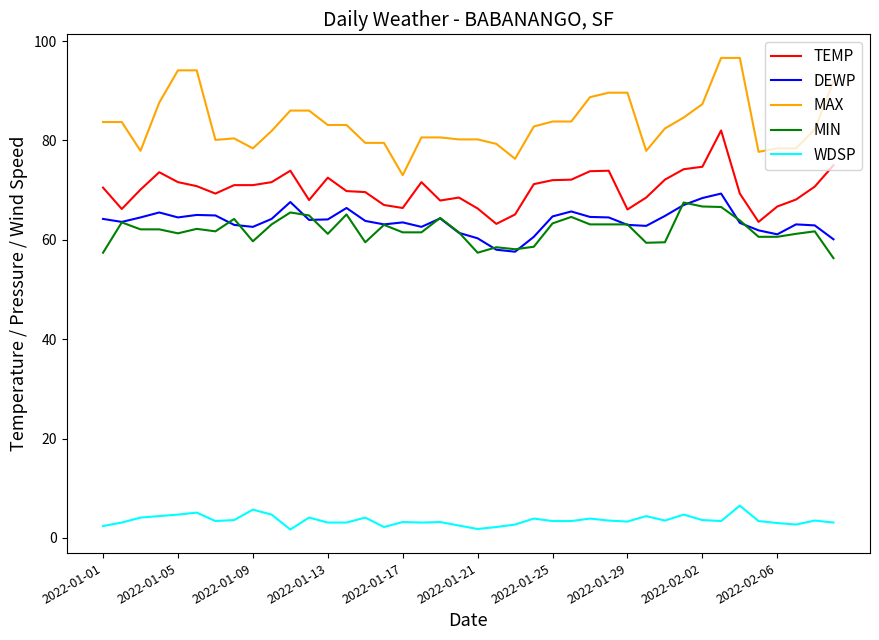

What is the greatest value displayed?

96.6